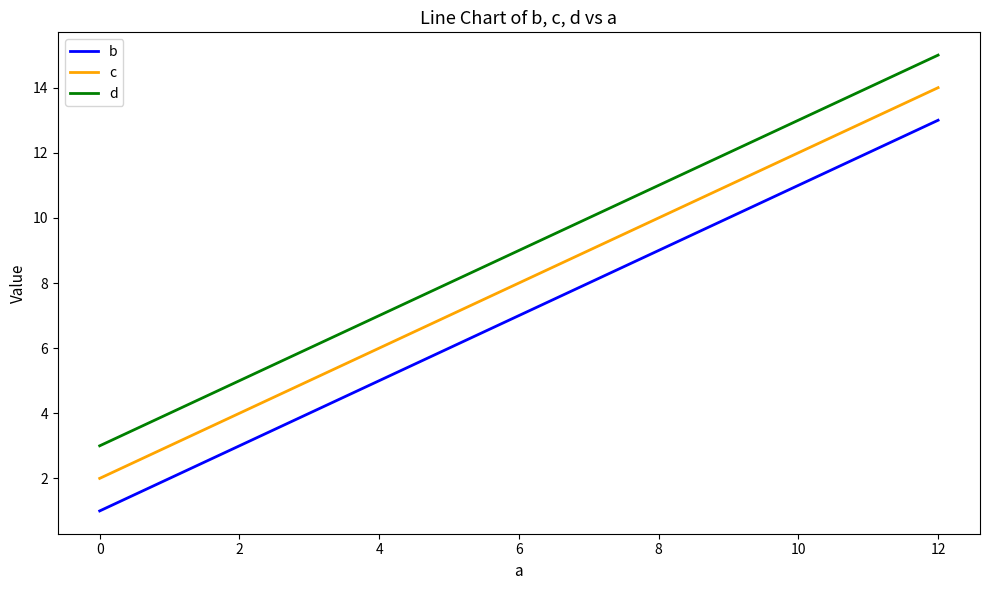

At how many categories does at least one series exceed 14?

1